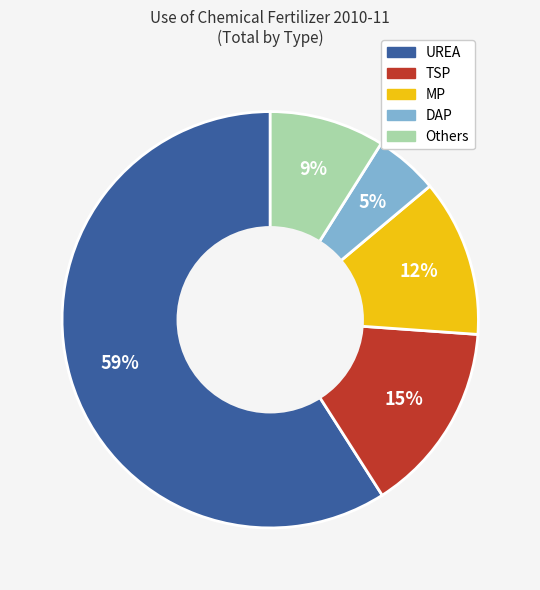

What percentage is the TSP slice, to the nearest percent?

15%